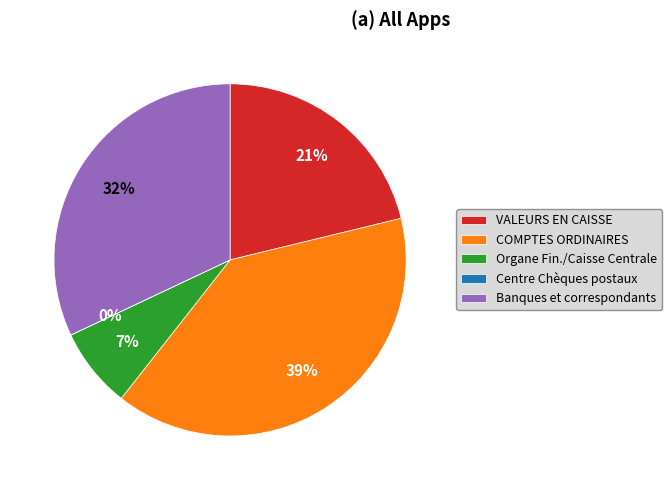

Is the sum of Organe Fin./Caisse Centrale and Banques et correspondants greater than half?

No